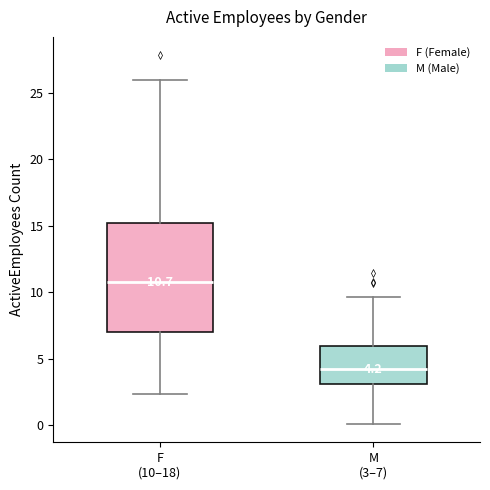

Which box is the tallest, from its lower edge to its upper edge?

F (10–18)